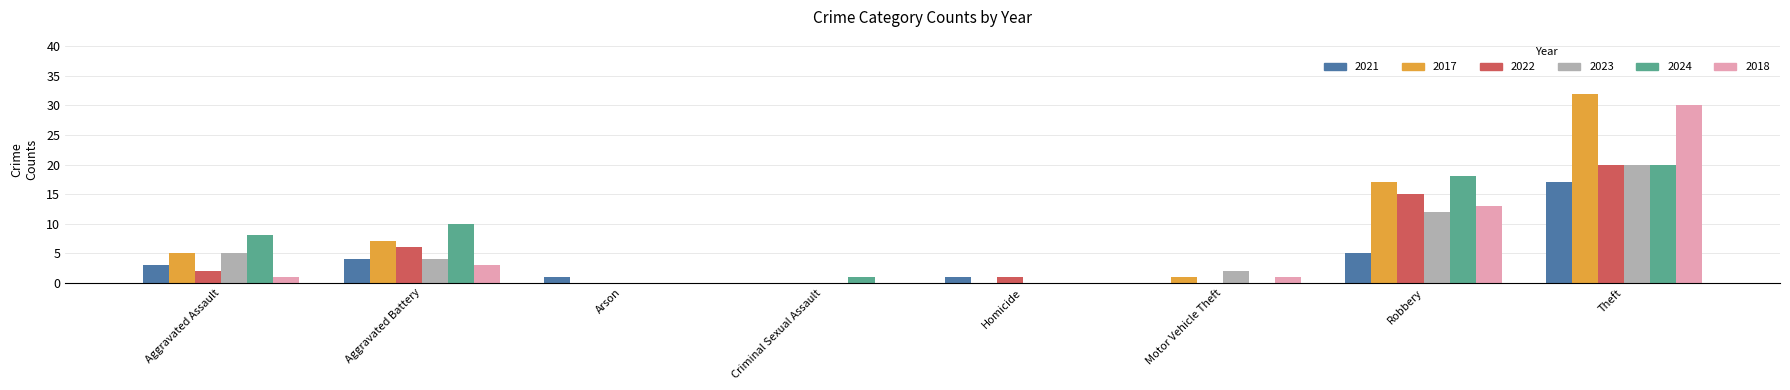

Are the bars horizontal?

No